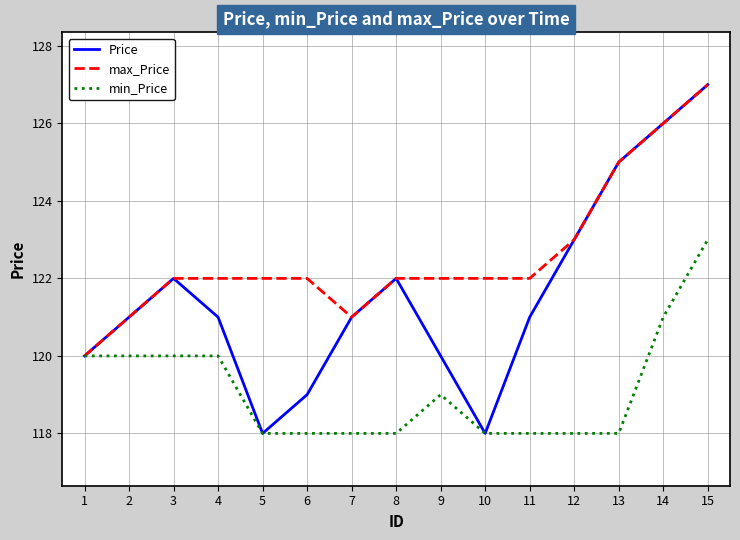

What is the difference between the highest and lowest values at 6?

4